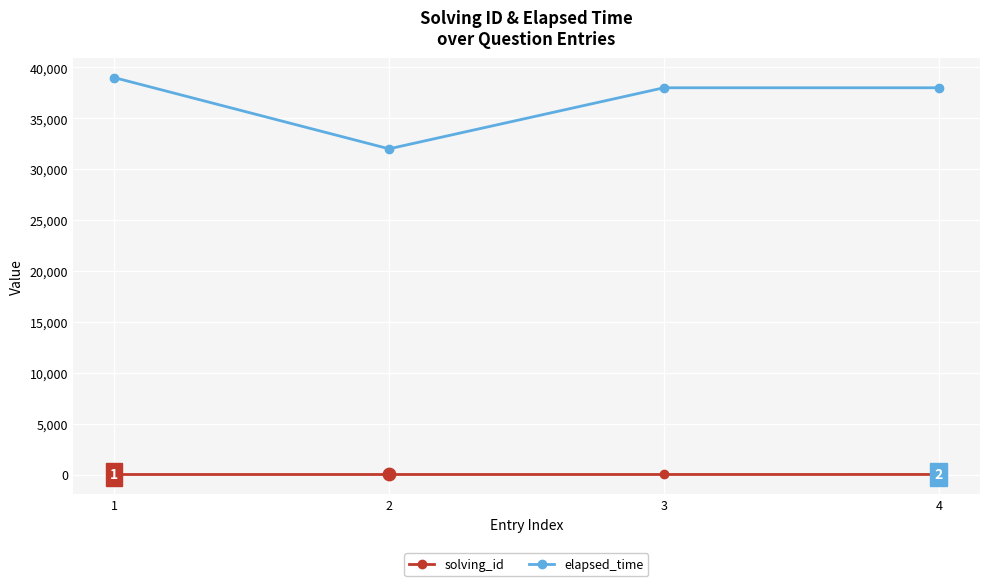

What are all the series names shown in the legend?

solving_id, elapsed_time